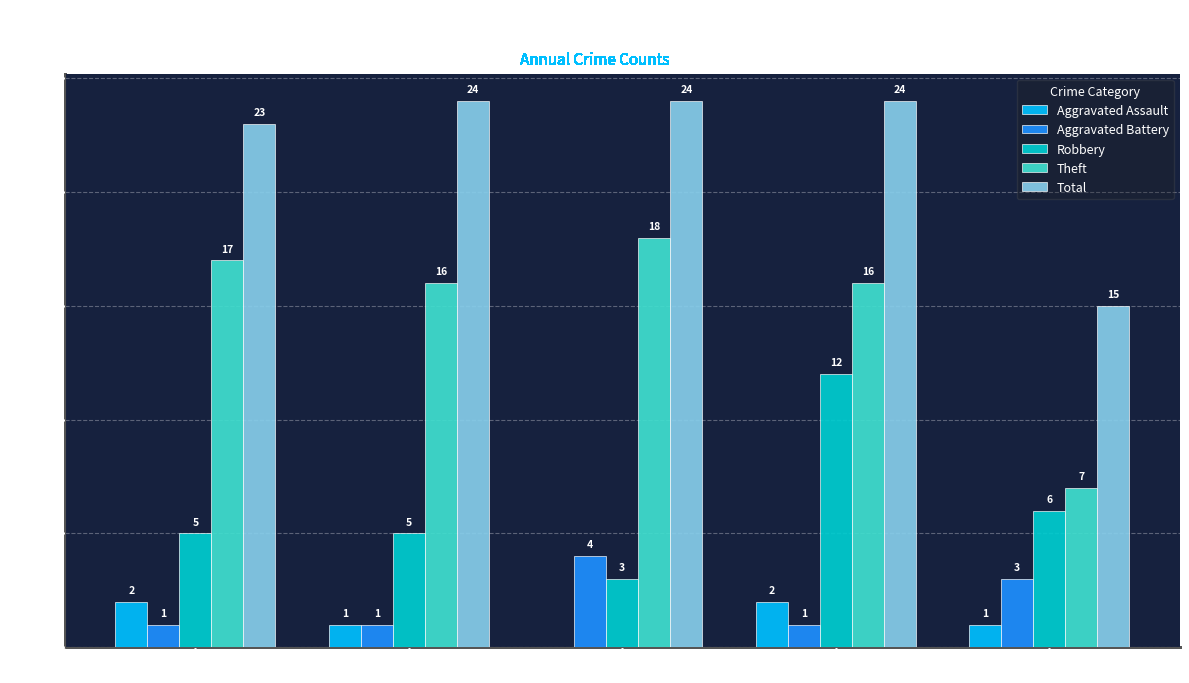

Where does the Aggravated Assault series first go above 1?

2016